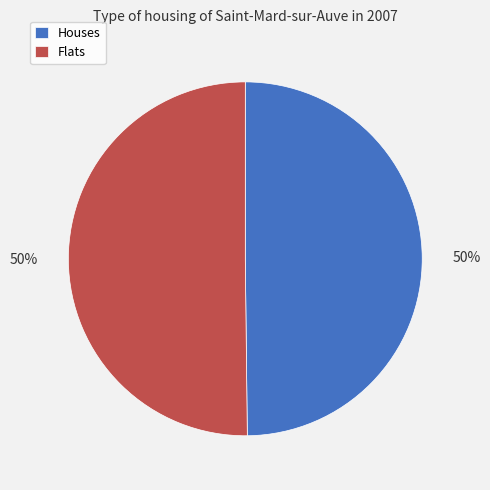

To the nearest percent, what percentage of the pie is Flats?

50%